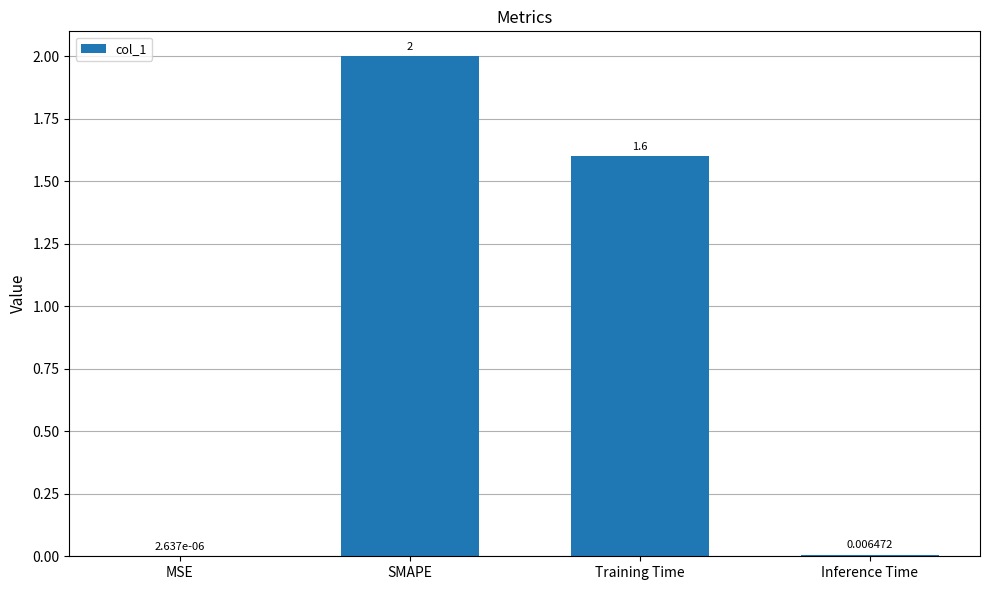

Between Training Time and Inference Time, which is larger?

Training Time